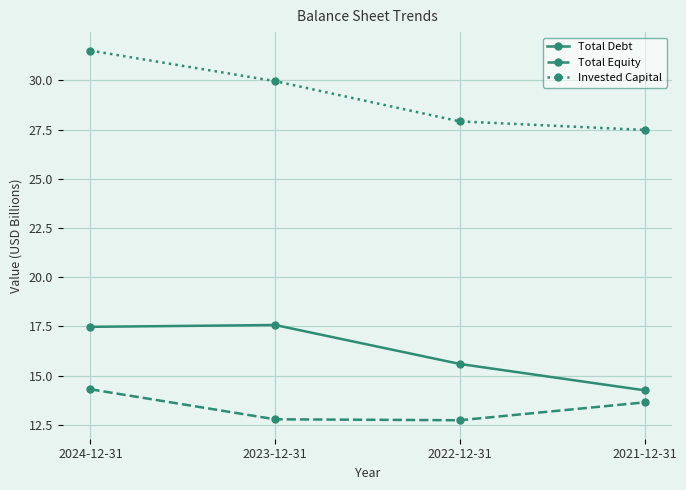

Where does the Total Equity series first go above 13?

2024-12-31